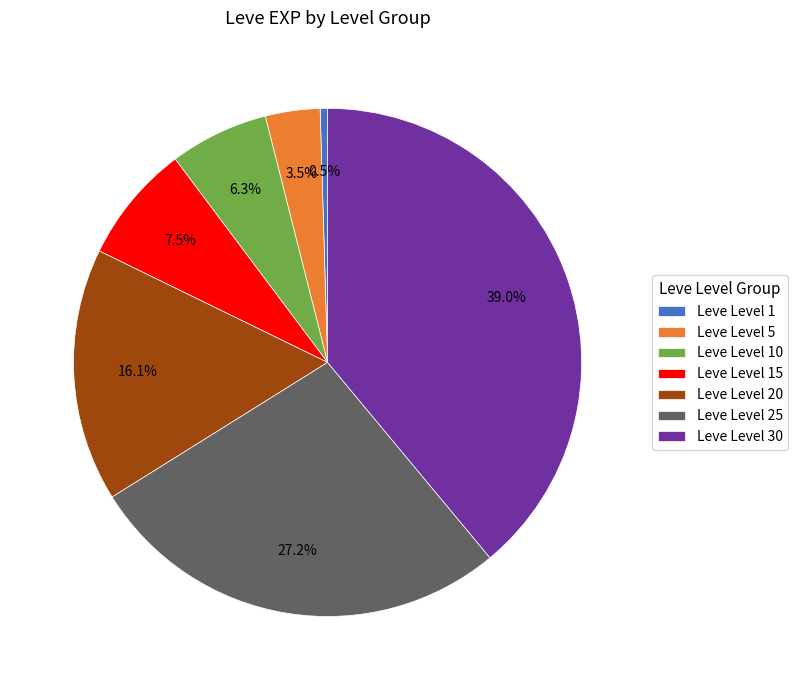

To the nearest percent, what portion does Leve Level 25 represent?

27%